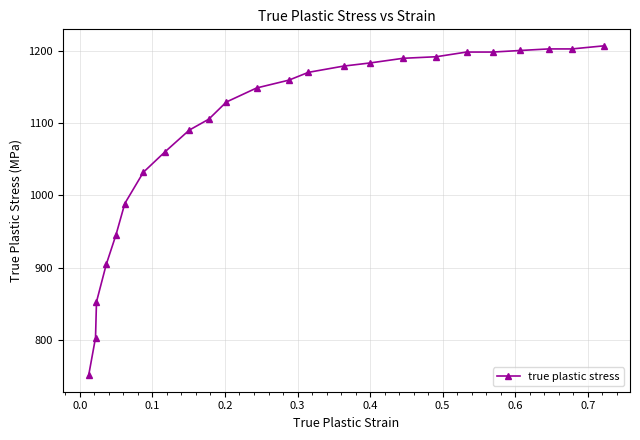

What is the sum of all values?

26100.2